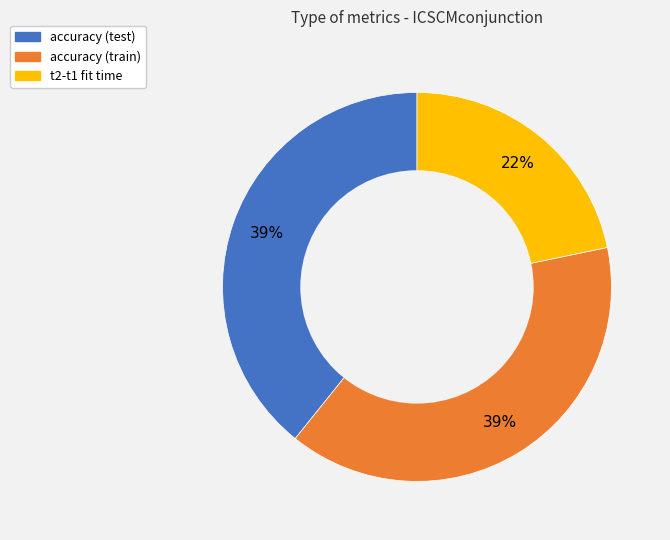

To the nearest percent, what is the average slice percentage?

33%